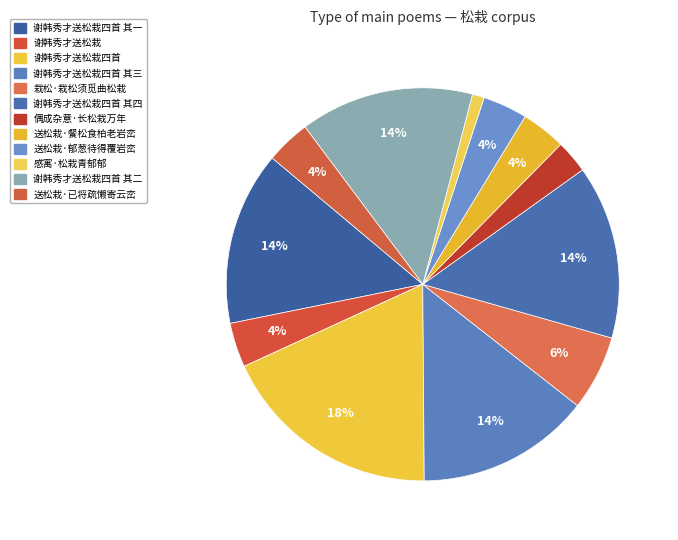

Count the number of slices in the pie.

12